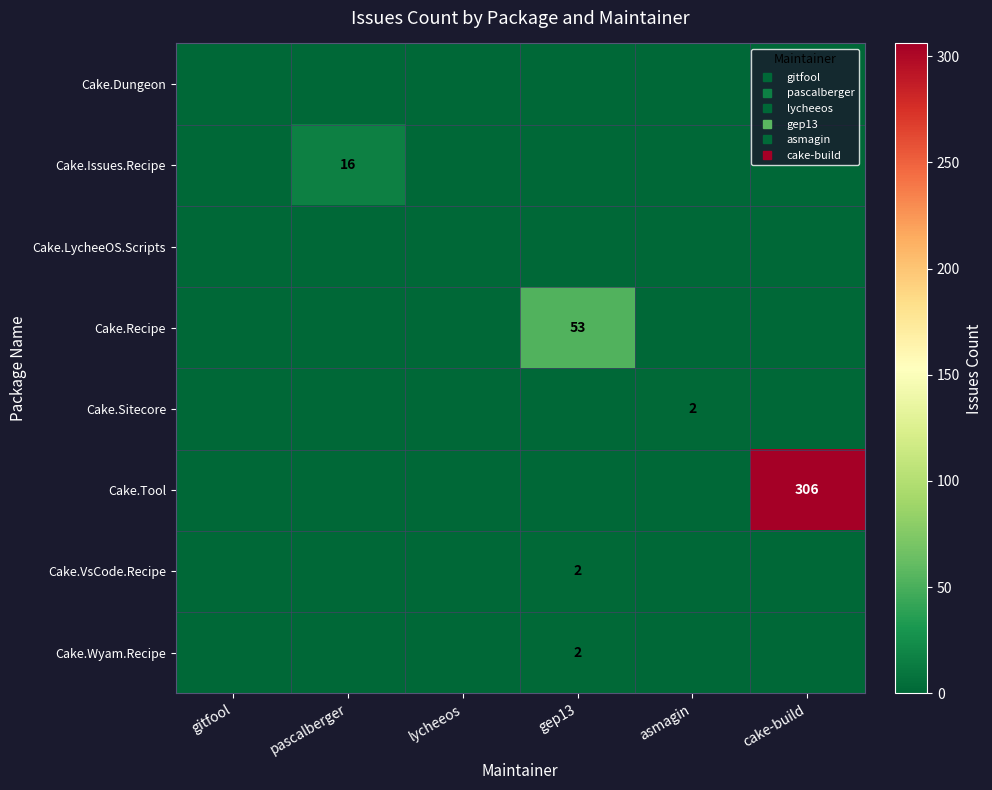

The Cake.Wyam.Recipe series shows 3 at gep13. True or false?

False